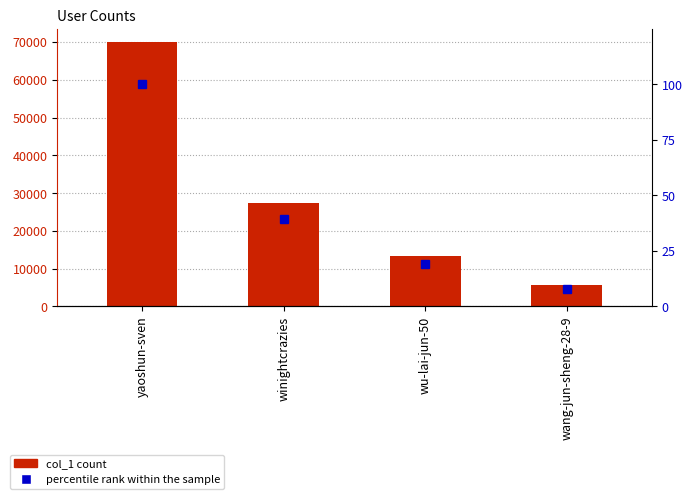

What value does the col_1 series have at winightcrazies?

27432.0